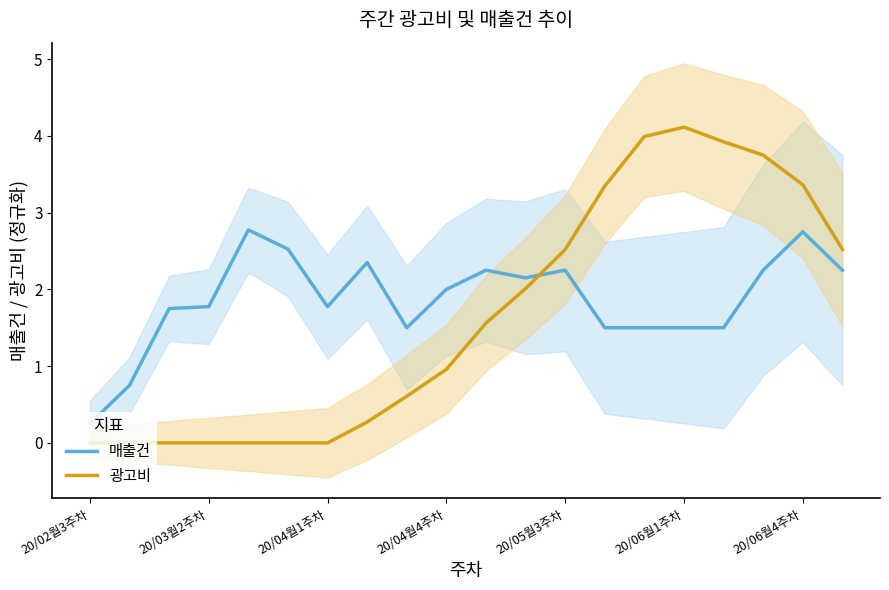

How many times do 광고비 and 매출건 cross each other?

1